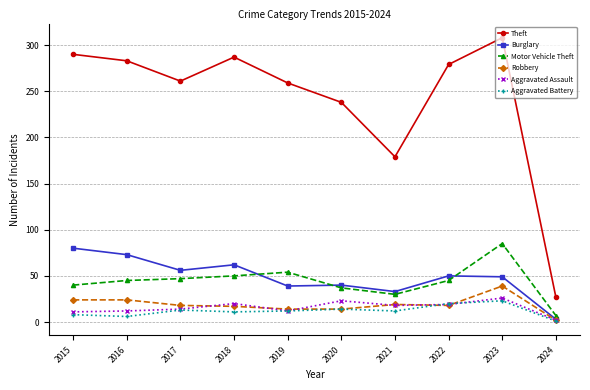

What is the highest value of the Robbery series?

39